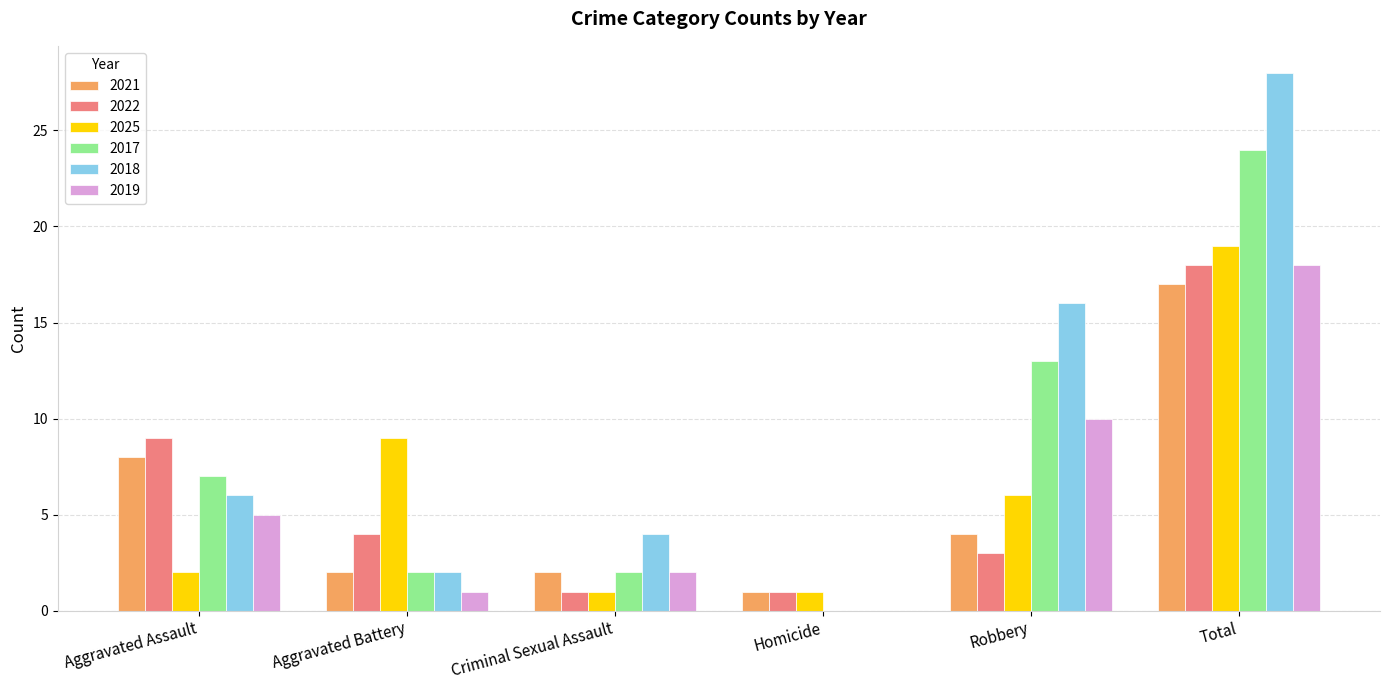

Are the bars grouped side by side (vs. stacked)?

Yes